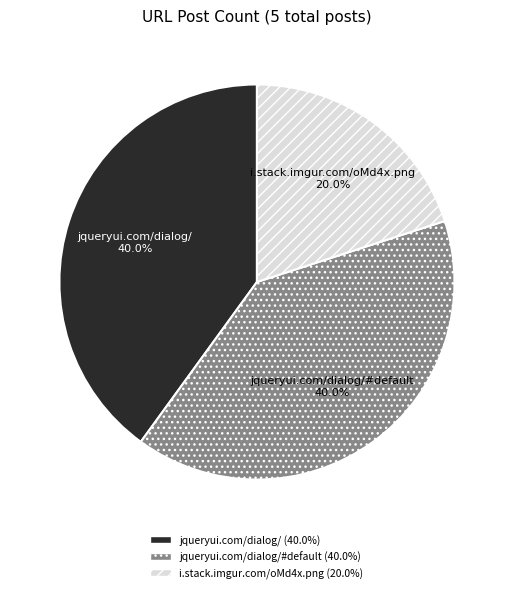

Do i.stack.imgur.com/oMd4x.png and jqueryui.com/dialog/#default together represent more than half of the pie?

Yes